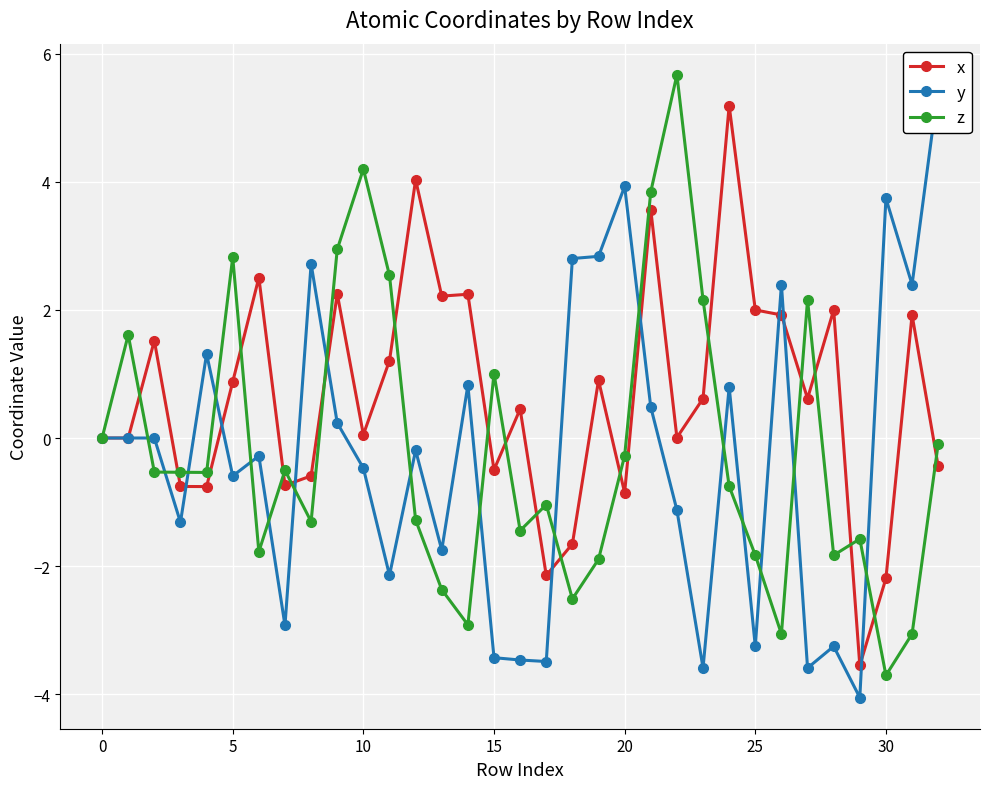

Reading right to left, list all the values displayed in this chart.

x: -0.4	1.9	-2.2	-3.6	2.0	0.6	1.9	2.0	5.2	0.6	0.0	3.6	-0.9	0.9	-1.7	-2.1	0.5	-0.5	2.2	2.2	4.0	1.2	0.1	2.3	-0.6	-0.7	2.5	0.9	-0.8	-0.8	1.5	0.0	0.0
y: 5.5	2.4	3.7	-4.1	-3.3	-3.6	2.4	-3.3	0.8	-3.6	-1.1	0.5	3.9	2.8	2.8	-3.5	-3.5	-3.4	0.8	-1.7	-0.2	-2.1	-0.5	0.2	2.7	-2.9	-0.3	-0.6	1.3	-1.3	0.0	0.0	0.0
z: -0.1	-3.1	-3.7	-1.6	-1.8	2.2	-3.1	-1.8	-0.8	2.2	5.7	3.8	-0.3	-1.9	-2.5	-1.0	-1.4	1.0	-2.9	-2.4	-1.3	2.5	4.2	2.9	-1.3	-0.5	-1.8	2.8	-0.5	-0.5	-0.5	1.6	0.0